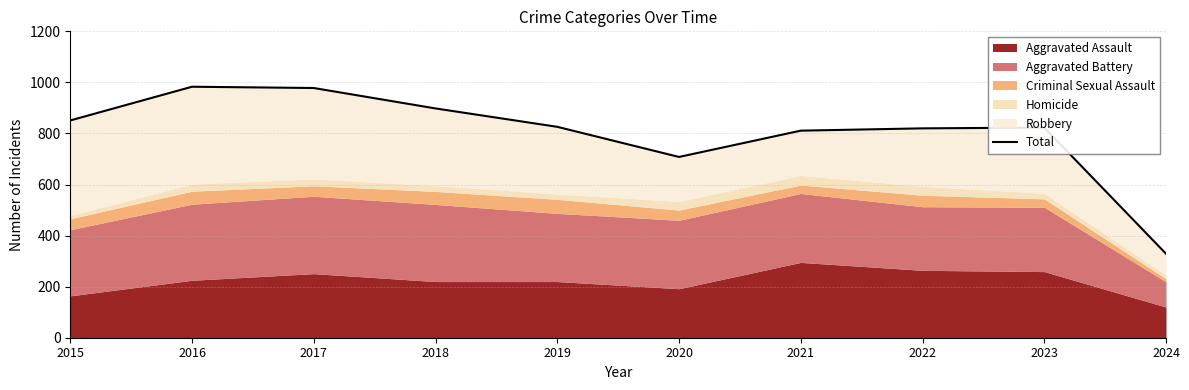

True or false: the data shows 823 at 2023.

True